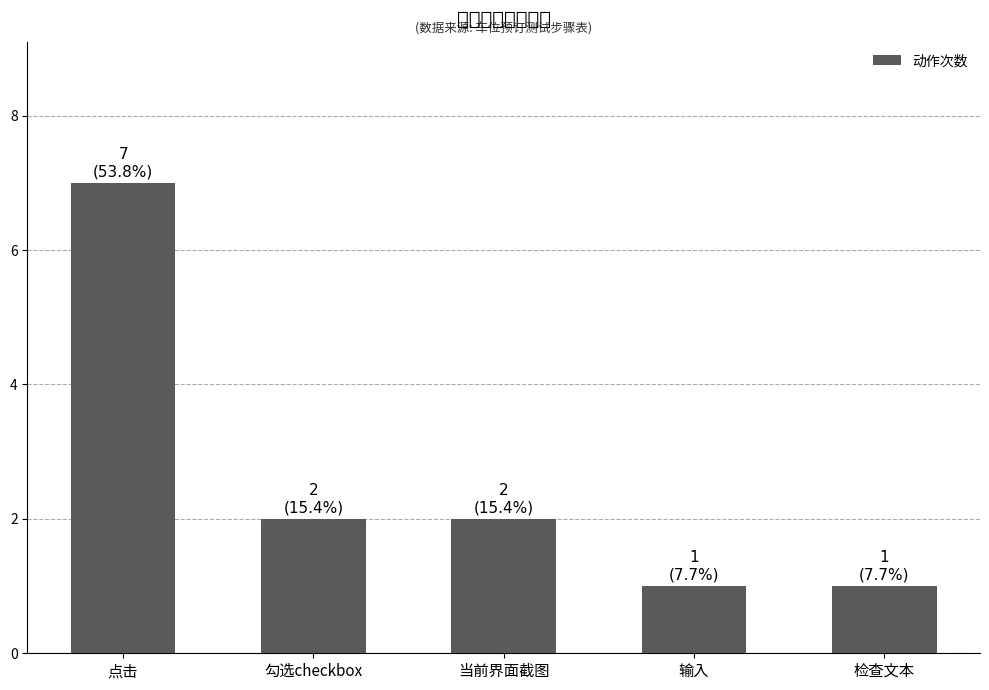

Reading left to right, what are all the values shown in this chart?

7	2	2	1	1